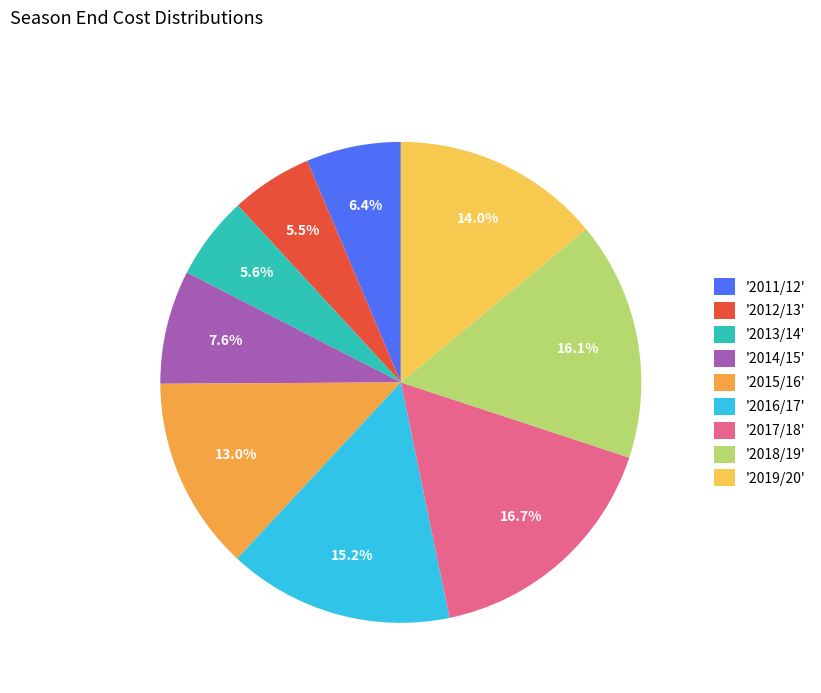

How many segments does this pie chart have?

9